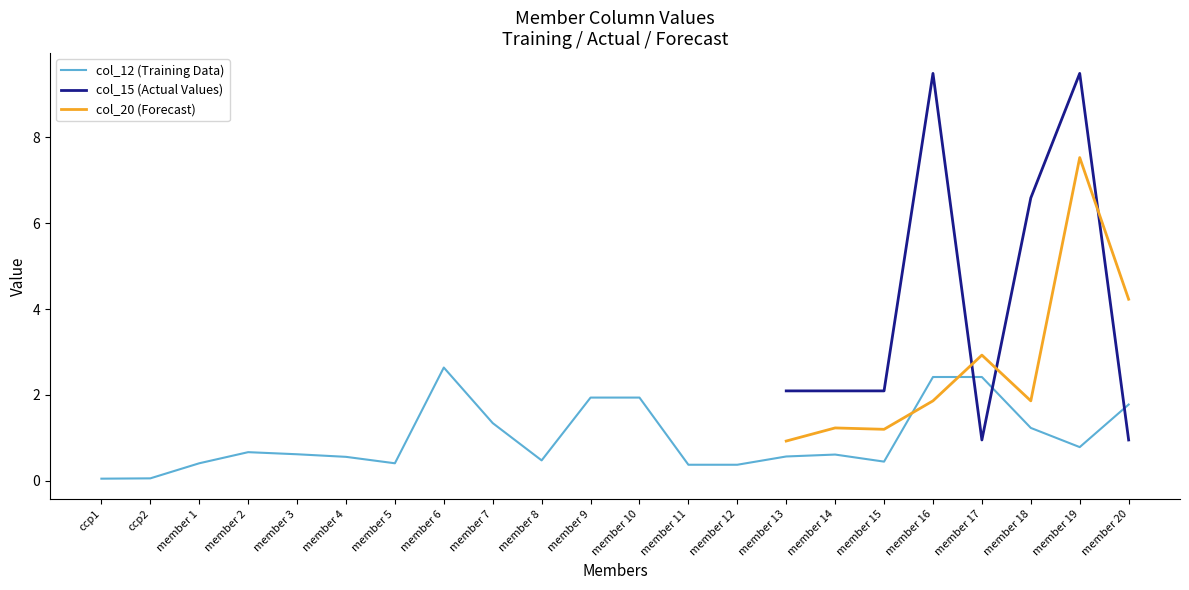

What is the approximate value of col_12 at member 5?

0.4